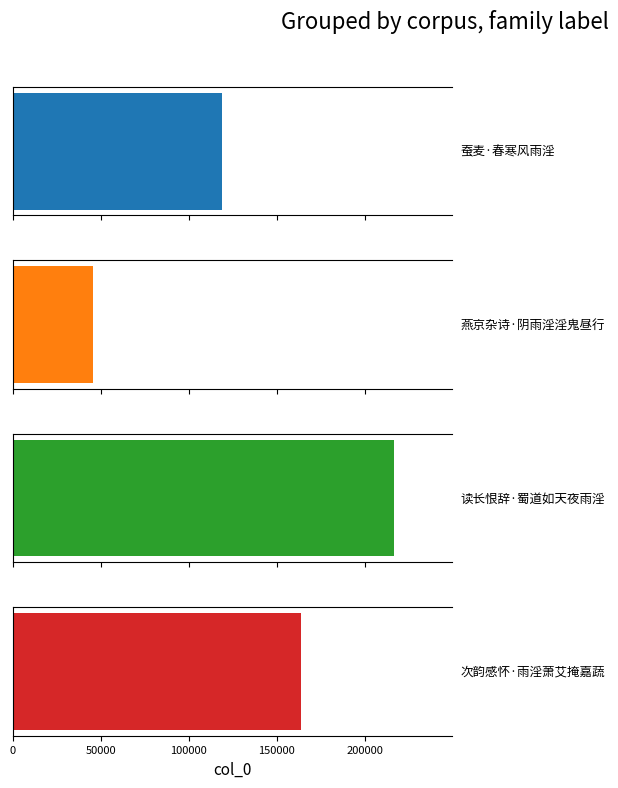

Between 蚕麦·春寒风雨淫 and 次韵感怀·雨淫萧艾掩嘉蔬, which is larger?

次韵感怀·雨淫萧艾掩嘉蔬